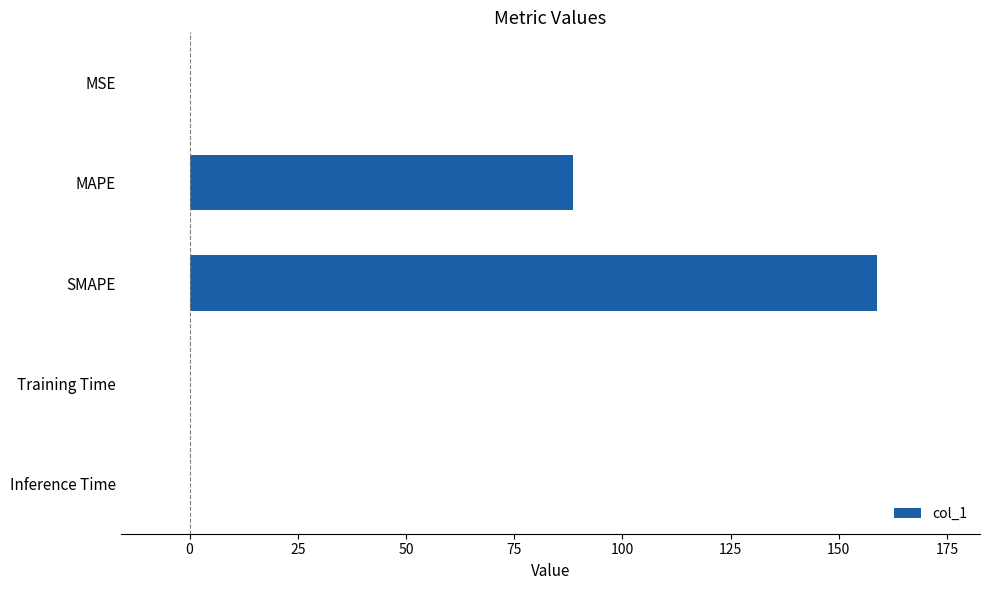

What is the ratio of the value at SMAPE to the value at MAPE?

1.8